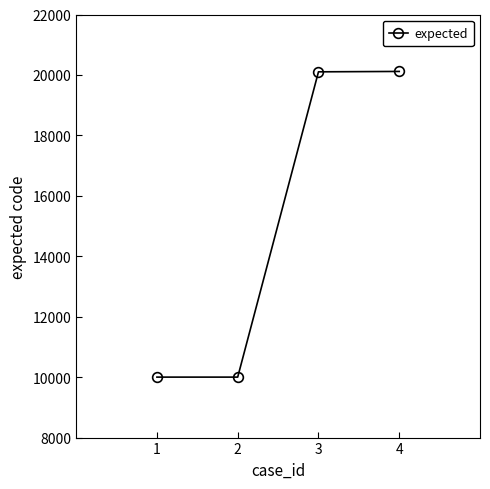

Does the chart display data point markers on the line(s)?

Yes